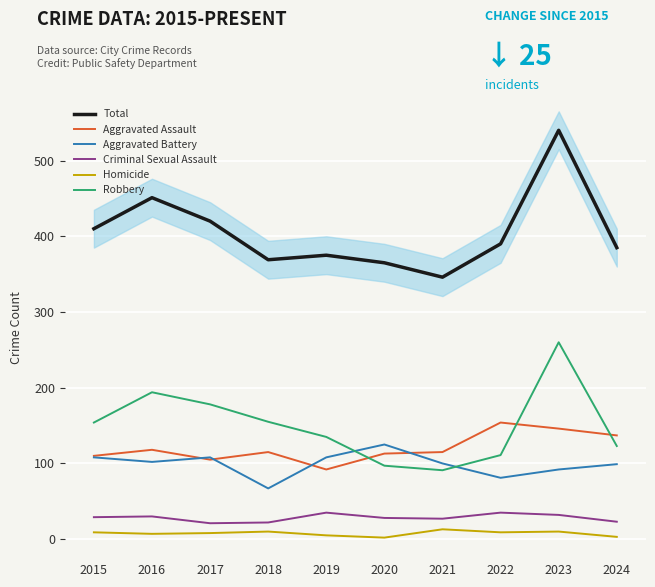

Which series has the largest range (max minus min)?

Total